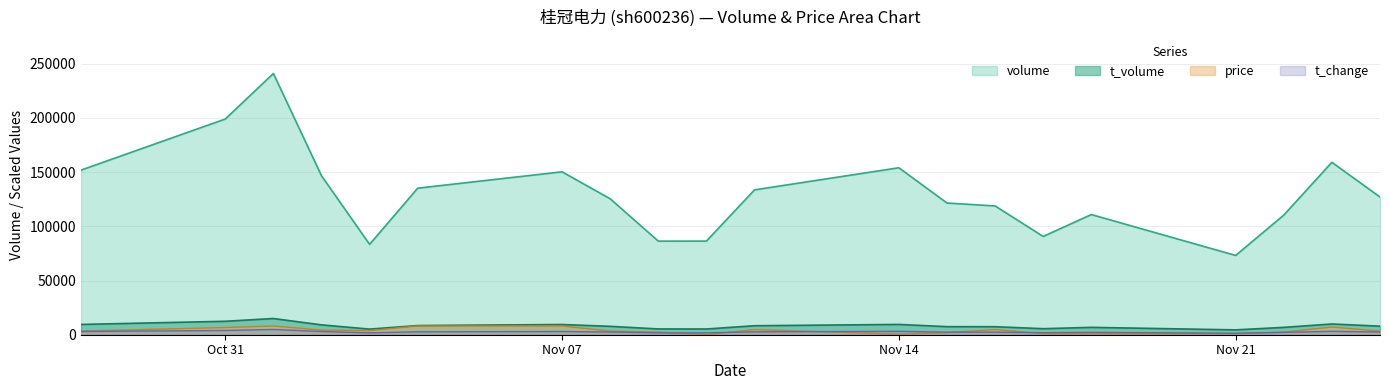

What is the highest value of the volume series?

241021.0